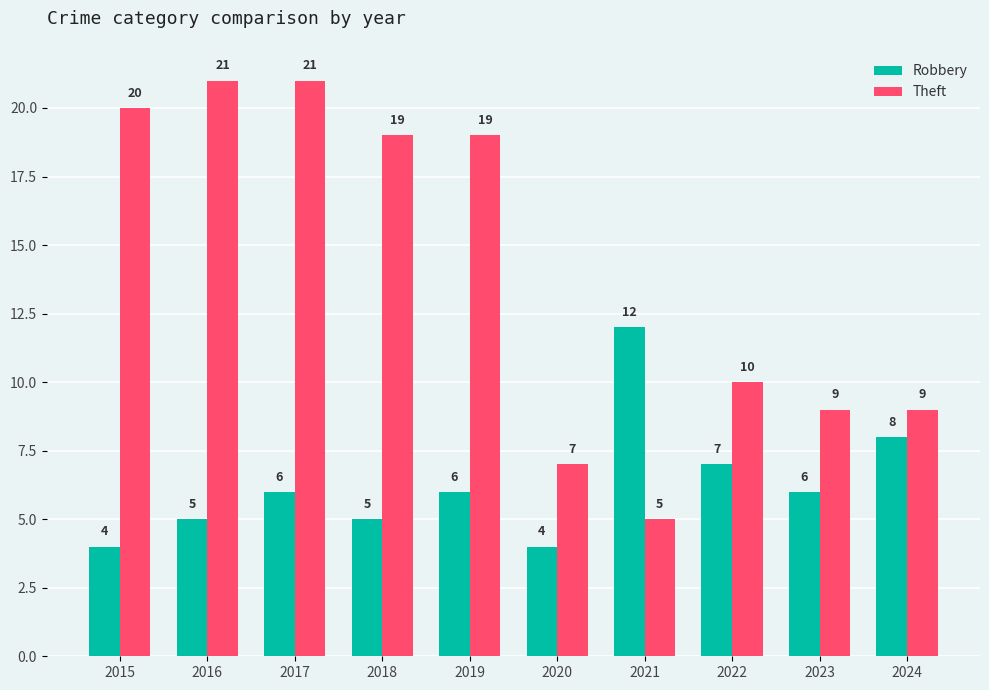

What is the maximum value shown in the chart?

21